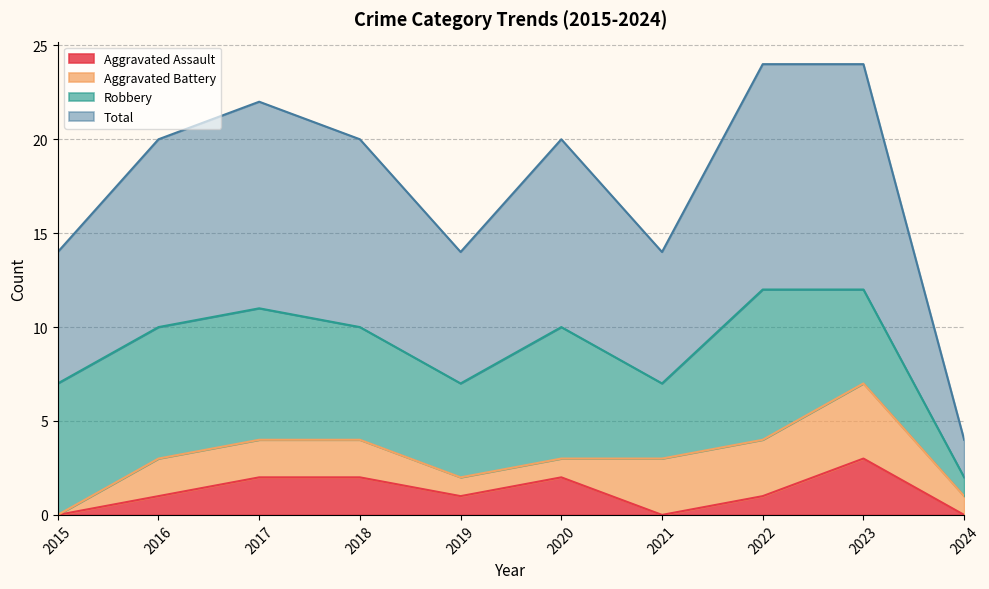

The Aggravated Assault series shows 3 at 2020. True or false?

False